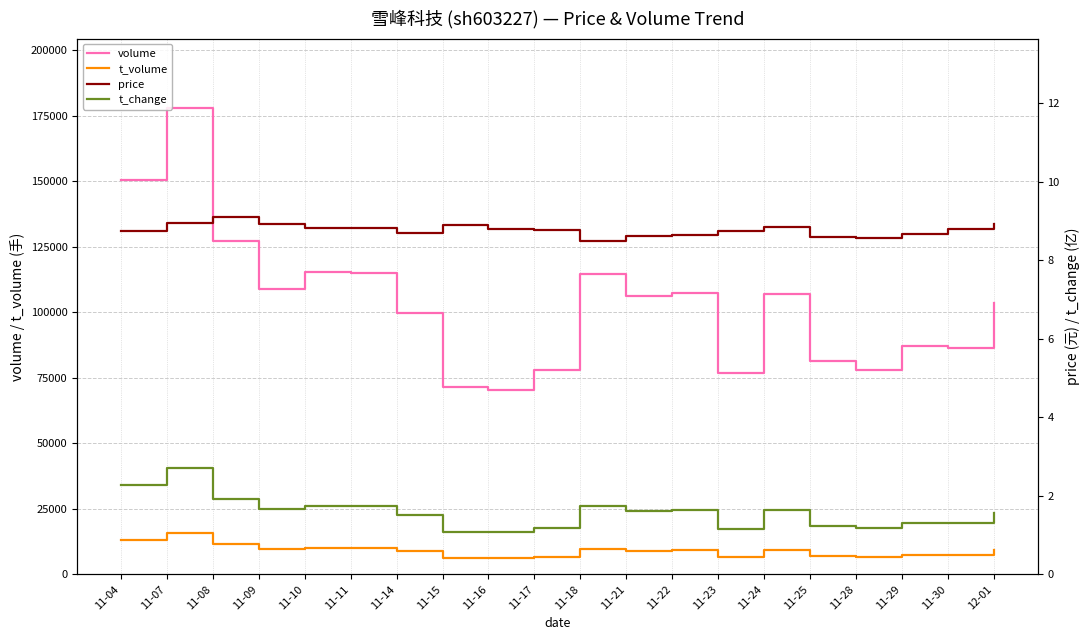

At 11-22, list the series in order from largest to smallest.

volume, t_volume, price, t_change